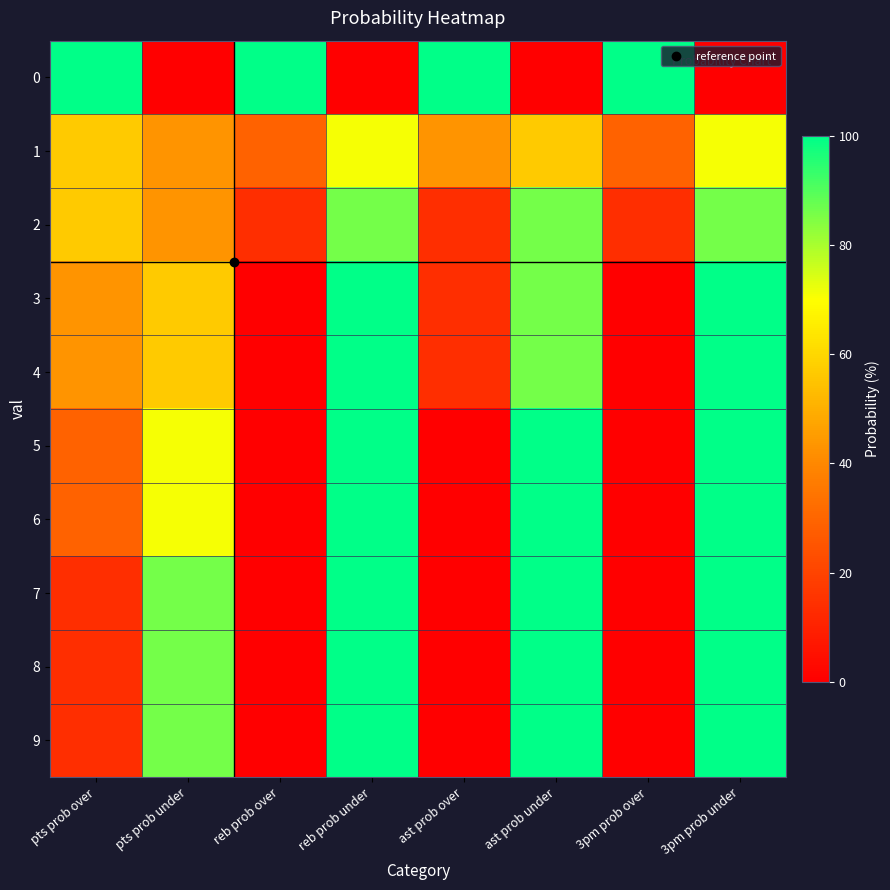

Reading left to right, extract all data points from this chart.

0: pts prob over=100	pts prob under=0	reb prob over=100	reb prob under=0	ast prob over=100	ast prob under=0	3pm prob over=100	3pm prob under=0
1: pts prob over=57	pts prob under=43	reb prob over=29	reb prob under=71	ast prob over=43	ast prob under=57	3pm prob over=29	3pm prob under=71
2: pts prob over=57	pts prob under=43	reb prob over=14	reb prob under=86	ast prob over=14	ast prob under=86	3pm prob over=14	3pm prob under=86
3: pts prob over=43	pts prob under=57	reb prob over=0	reb prob under=100	ast prob over=14	ast prob under=86	3pm prob over=0	3pm prob under=100
4: pts prob over=43	pts prob under=57	reb prob over=0	reb prob under=100	ast prob over=14	ast prob under=86	3pm prob over=0	3pm prob under=100
5: pts prob over=29	pts prob under=71	reb prob over=0	reb prob under=100	ast prob over=0	ast prob under=100	3pm prob over=0	3pm prob under=100
6: pts prob over=29	pts prob under=71	reb prob over=0	reb prob under=100	ast prob over=0	ast prob under=100	3pm prob over=0	3pm prob under=100
7: pts prob over=14	pts prob under=86	reb prob over=0	reb prob under=100	ast prob over=0	ast prob under=100	3pm prob over=0	3pm prob under=100
8: pts prob over=14	pts prob under=86	reb prob over=0	reb prob under=100	ast prob over=0	ast prob under=100	3pm prob over=0	3pm prob under=100
9: pts prob over=14	pts prob under=86	reb prob over=0	reb prob under=100	ast prob over=0	ast prob under=100	3pm prob over=0	3pm prob under=100